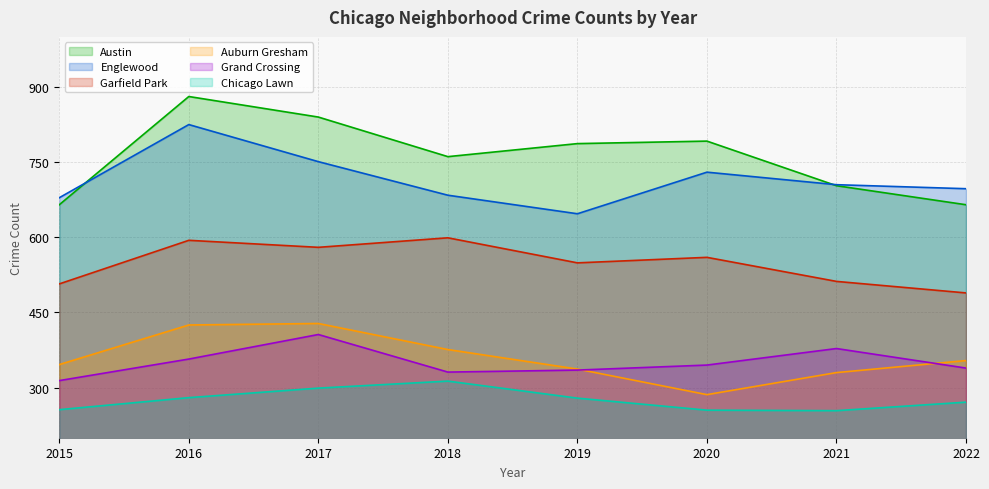

What is the lowest value of the Grand Crossing series?

314